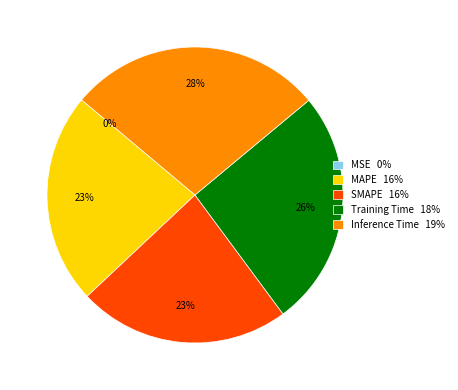

To the nearest percent, what is the difference between the Inference Time 19% and MAPE 16% slice percentages?

5%